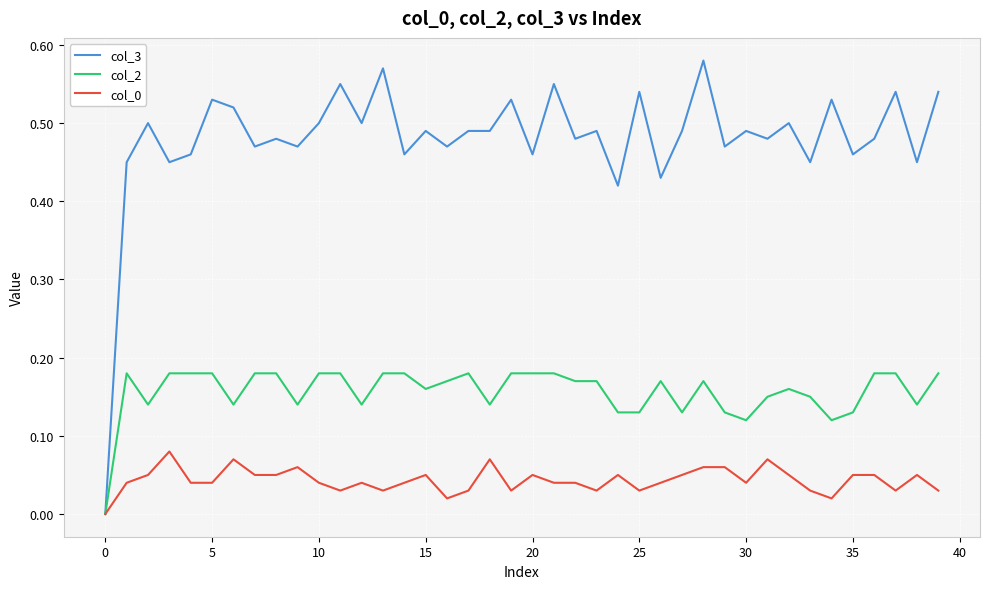

Which series has the widest spread of values?

col_3